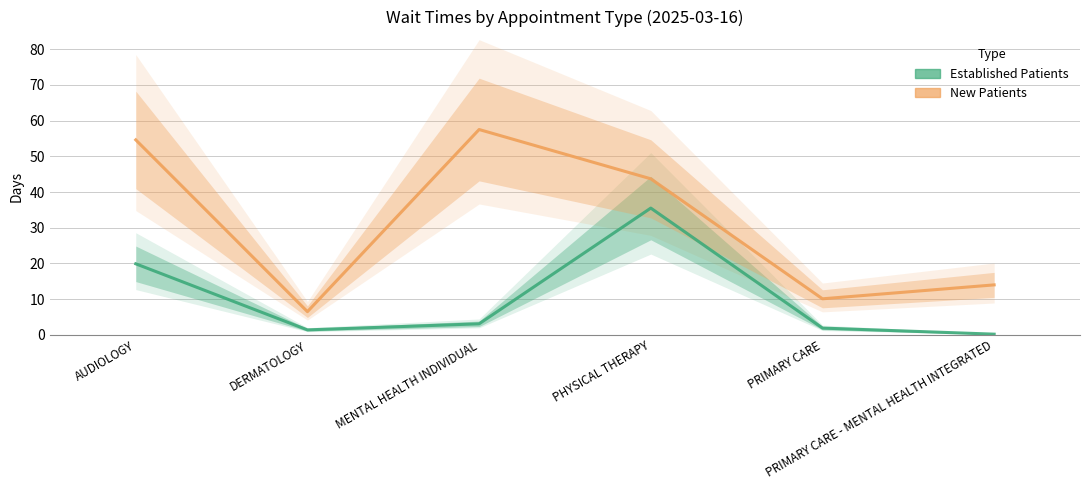

True or false: NewPatients has more than 1 interior local peaks.

False